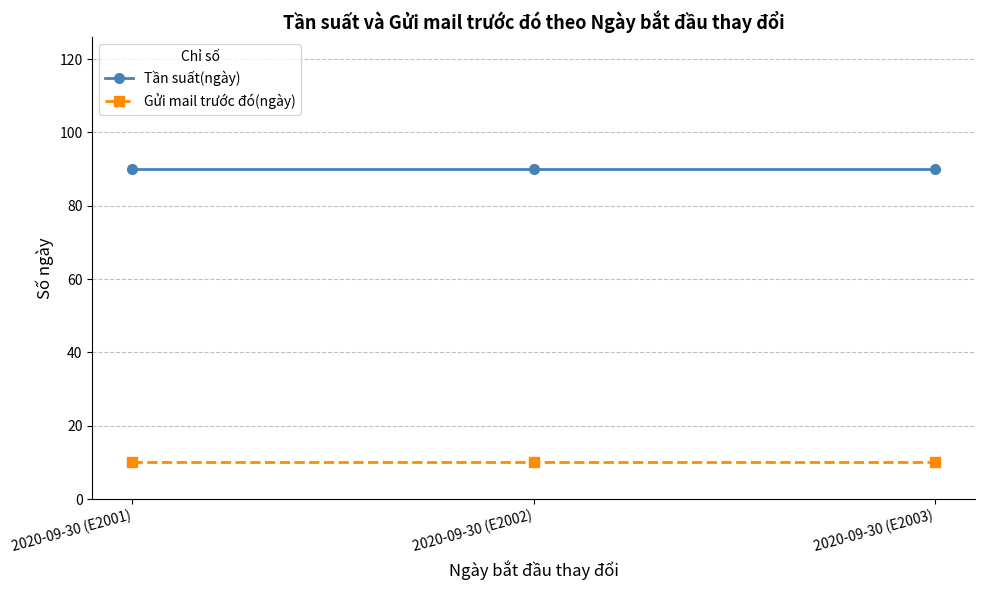

What are all the series names shown in the legend?

Tần suất(ngày), Gửi mail trước đó(ngày)